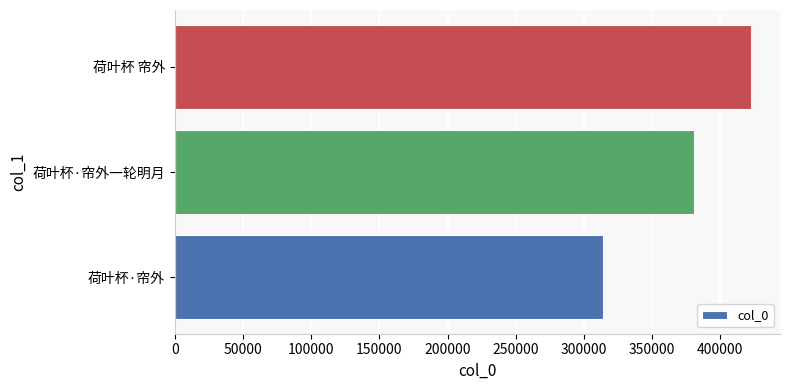

What is the maximum value shown in the chart?

422653